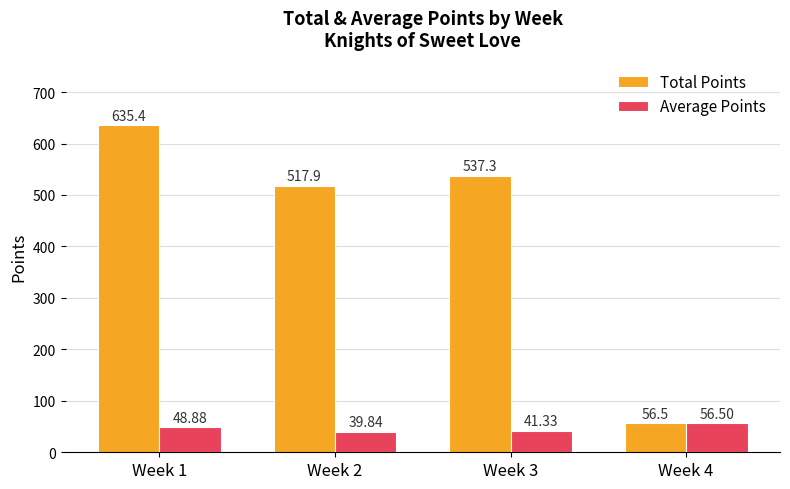

At which label does Average Points reach its peak?

Week 4